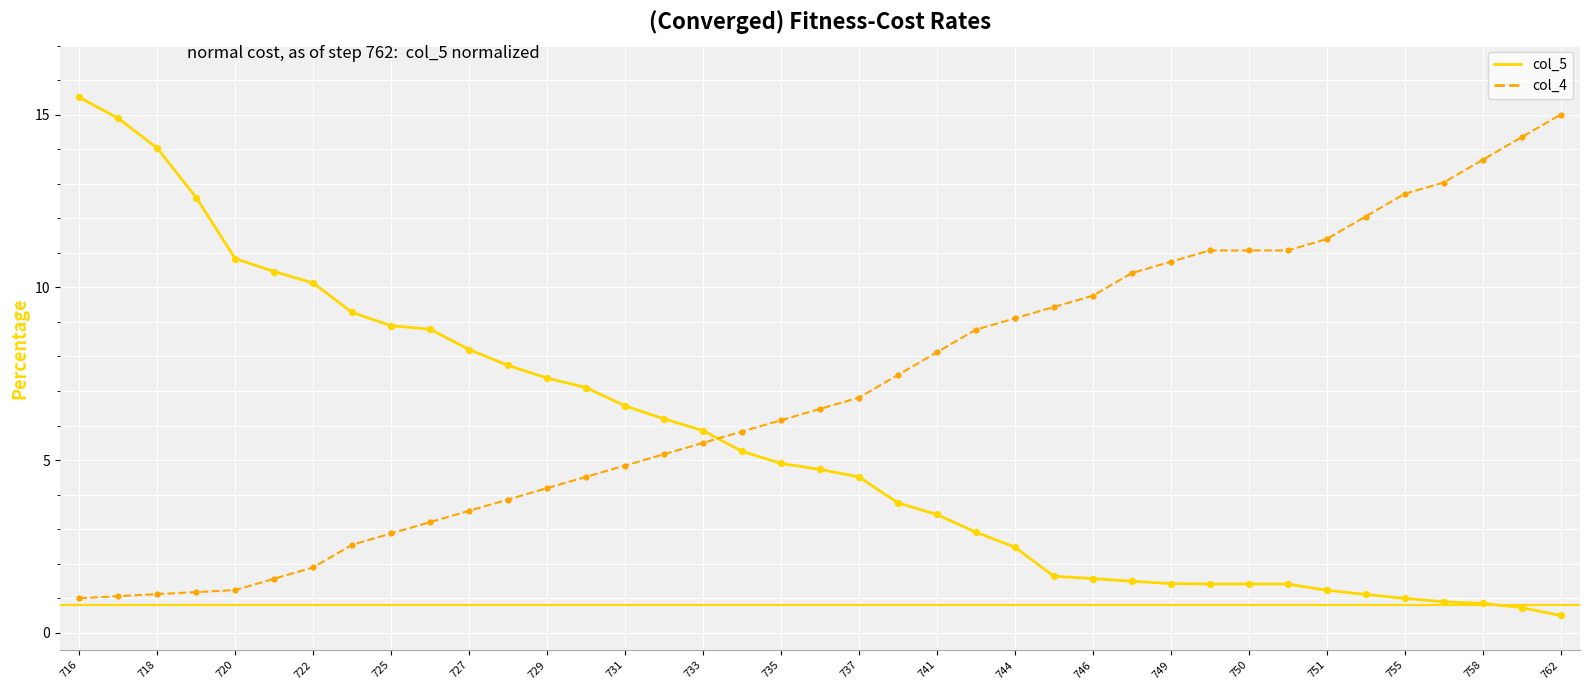

True or false: col_5 and col_4 intersect in this chart.

True